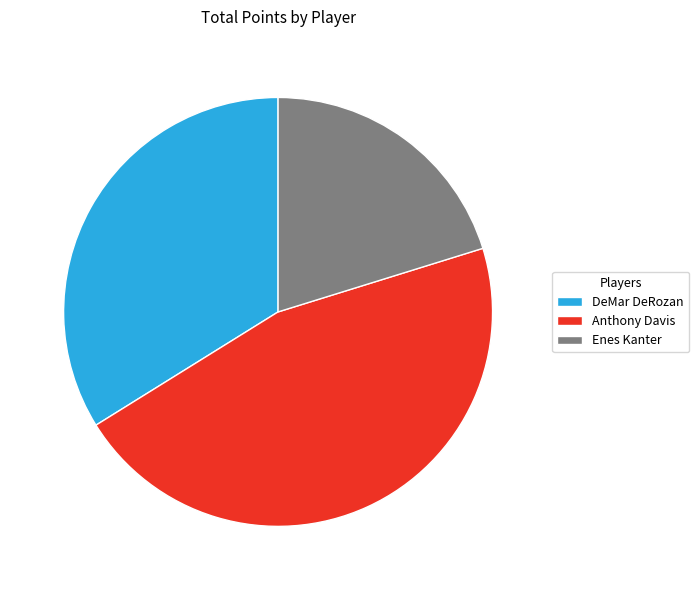

Approximately how many times larger is the value at Anthony Davis compared to DeMar DeRozan?

1.4